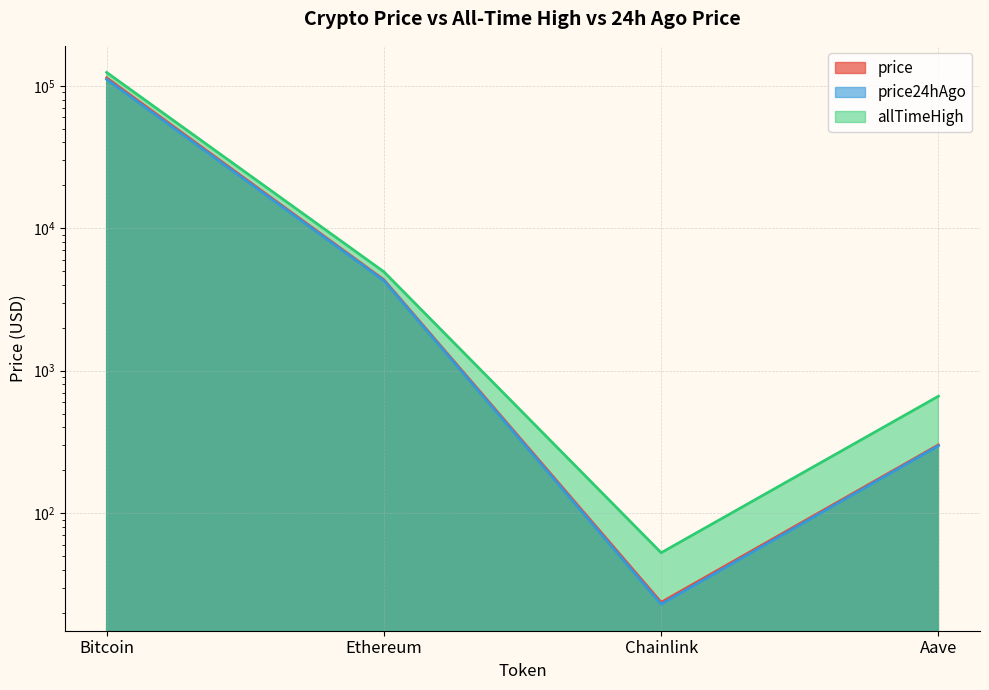

Which series has the largest total across all categories?

allTimeHigh